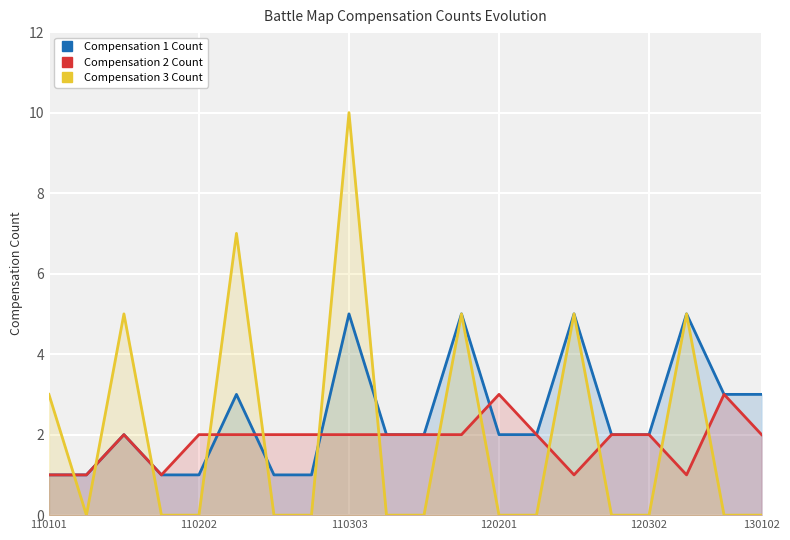

Which series ends up on top after the final intersection of Compensation 3 Count and Compensation 2 Count?

Compensation 2 Count